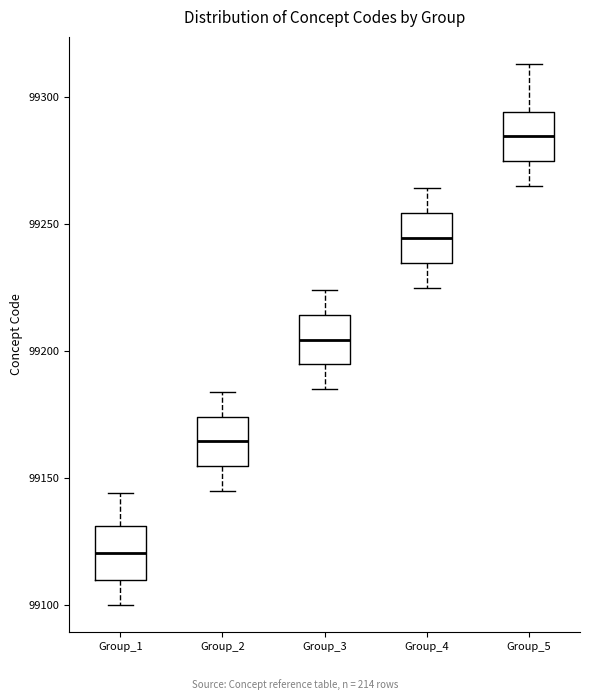

Reading left to right, transcribe this box plot: for each box, give where its median line is, the range the box spans, and where its two whiskers end, as read against the y-axis. The values are not printed on the chart, so give them approximately, as read against the axis.

Group_1: median 99120, box 99110 to 99130, whiskers 99100 to 99145
Group_2: median 99165, box 99155 to 99175, whiskers 99145 to 99185
Group_3: median 99205, box 99195 to 99215, whiskers 99185 to 99225
Group_4: median 99245, box 99235 to 99255, whiskers 99225 to 99265
Group_5: median 99285, box 99275 to 99295, whiskers 99265 to 99315